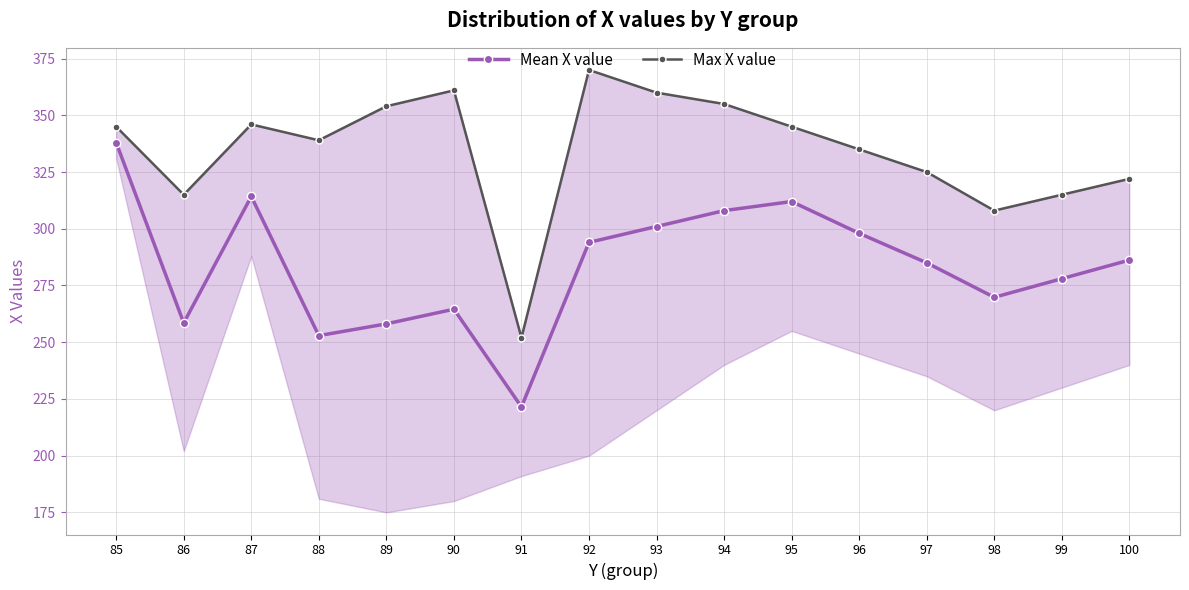

What is the sum of the Max X value values at 96 and 91?

587.0